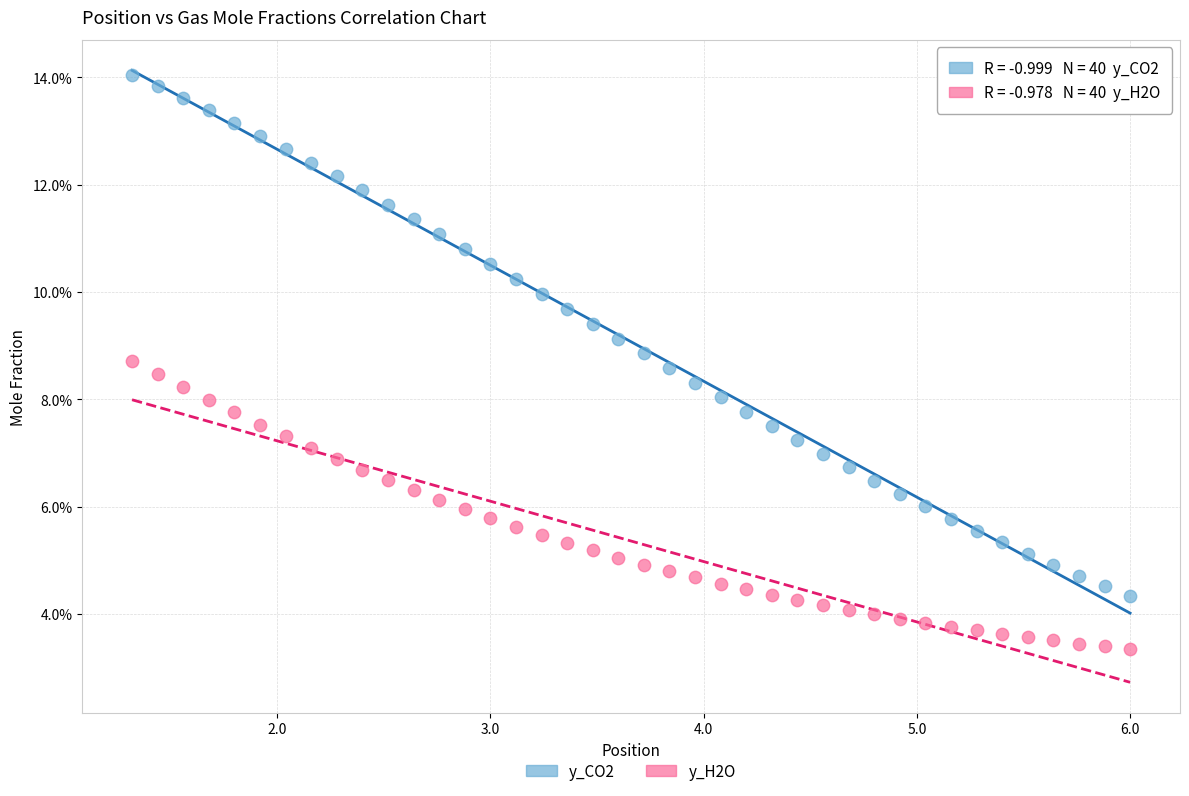

Which series has the widest spread of Y values?

y_CO2